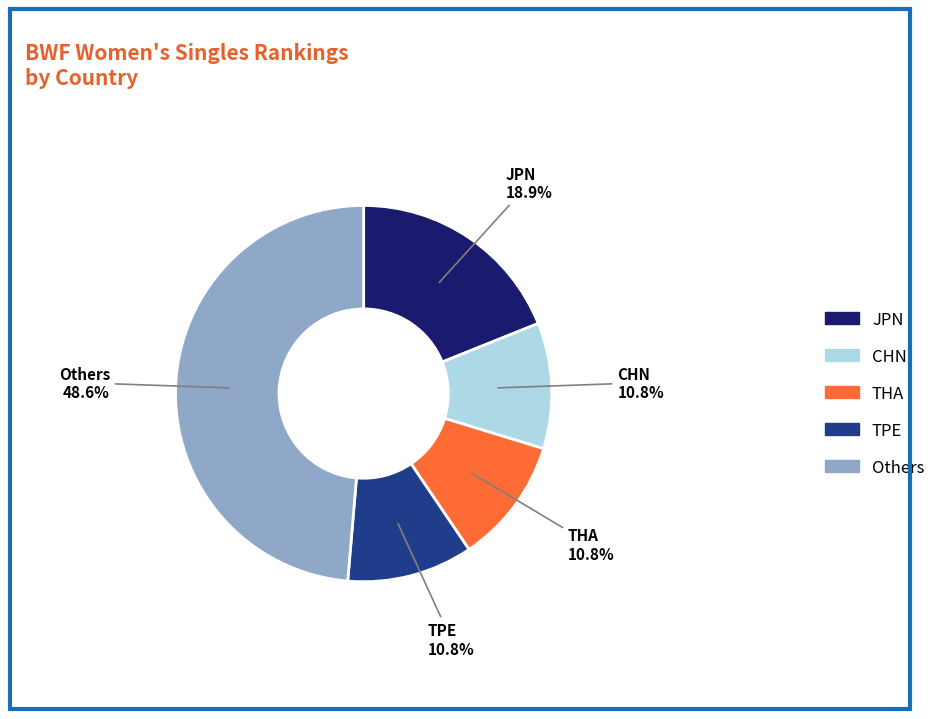

Does any single category account for the majority?

No